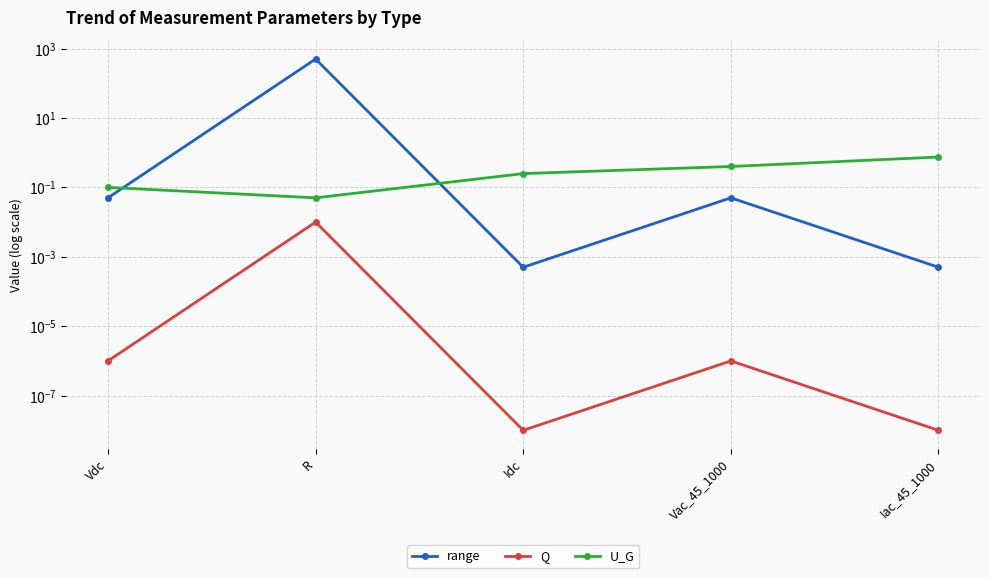

Which label corresponds to the largest value in the chart?

R